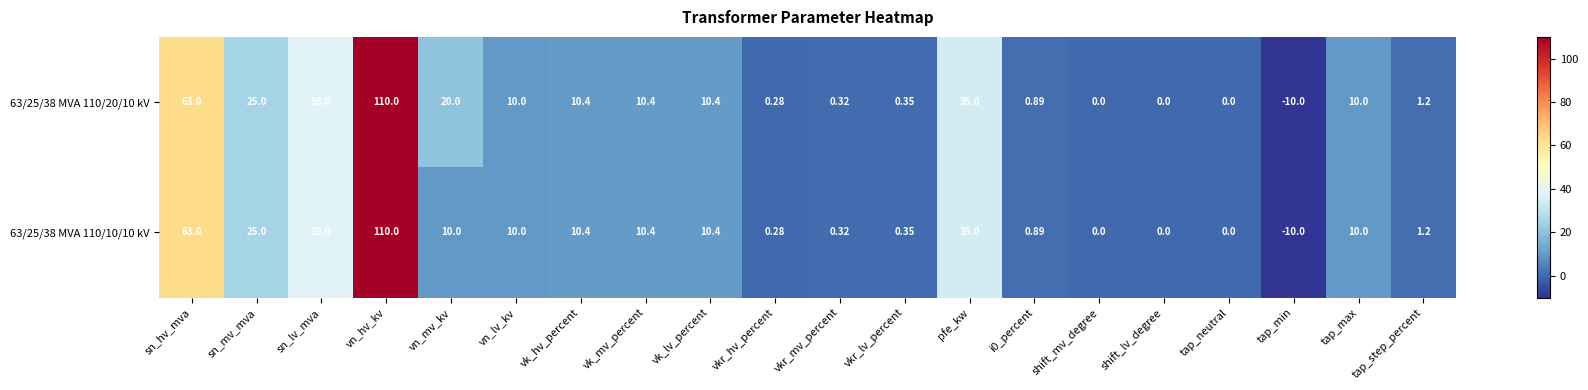

Where is 63/25/38 MVA 110/10/10 kV nearest to the value 50?

sn_lv_mva